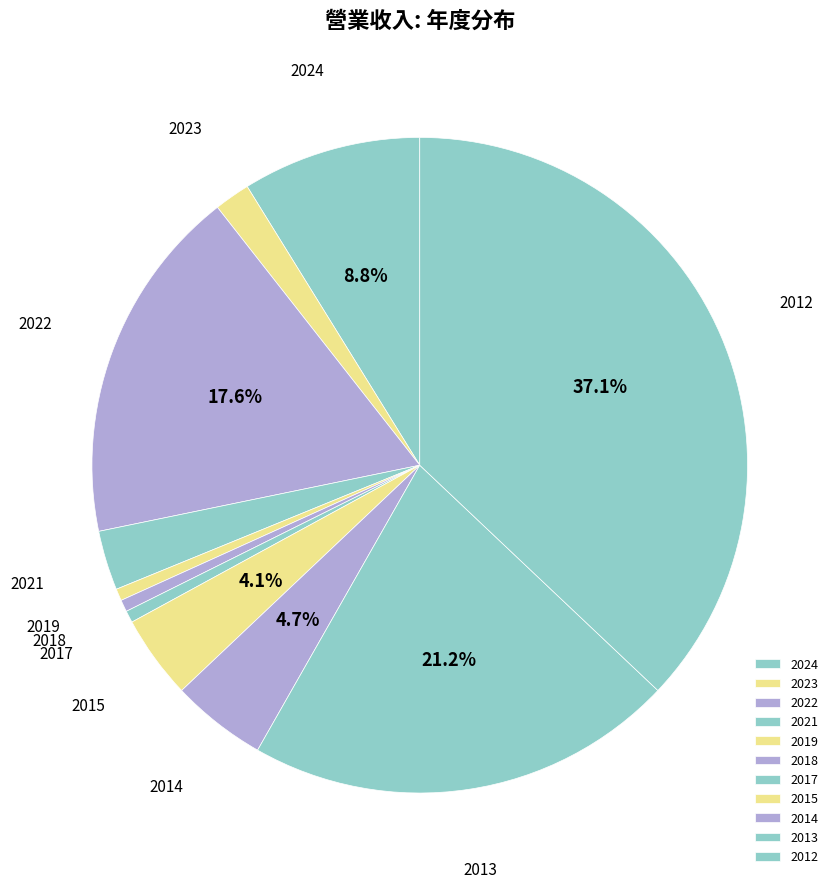

How many slices are in this pie chart?

11